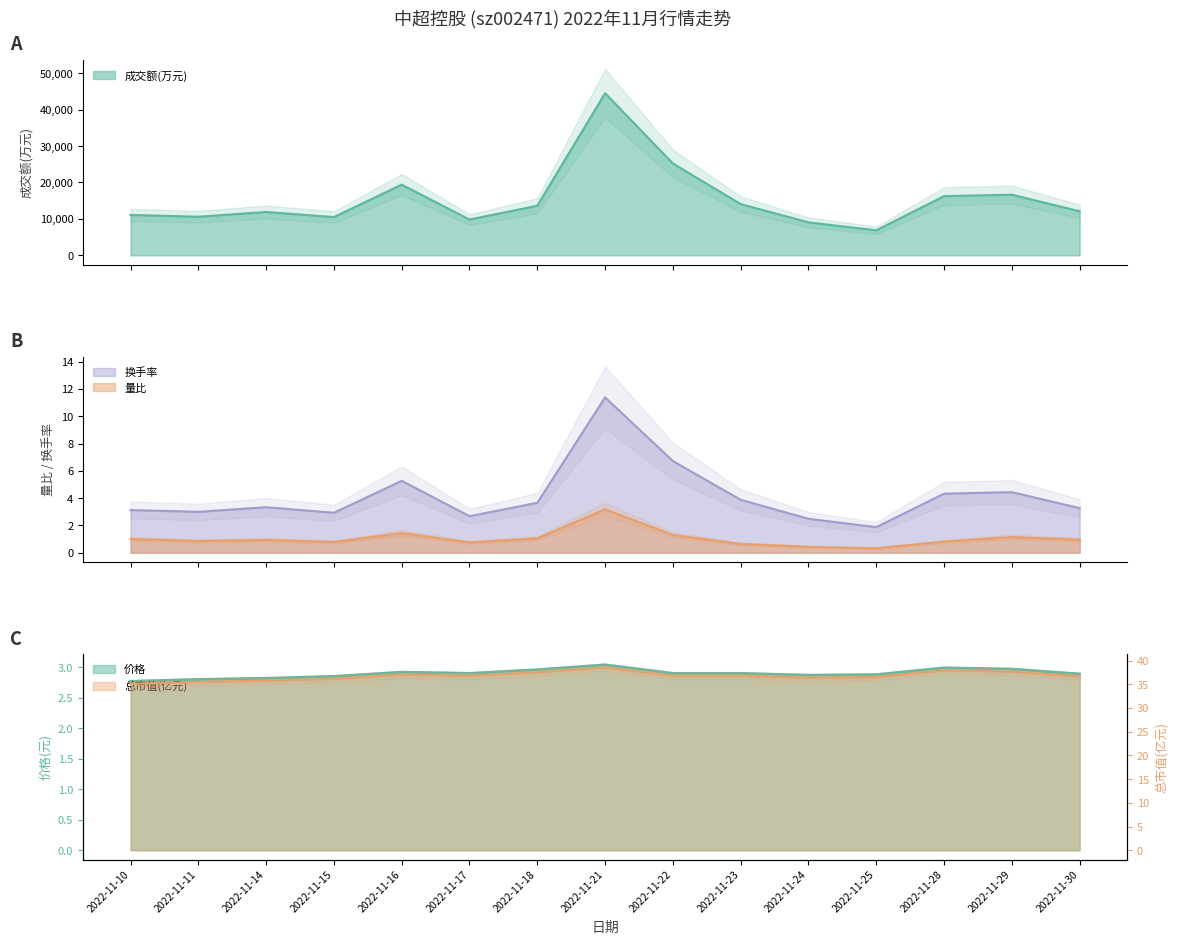

What is the total value across all series at 2022-11-25?

6919.6